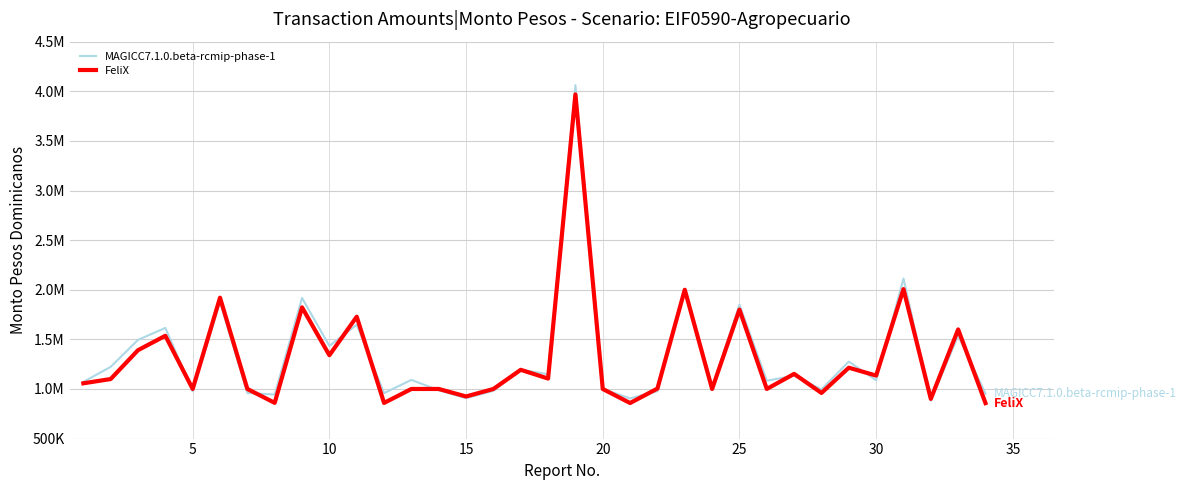

Does the chart have visible grid lines?

Yes